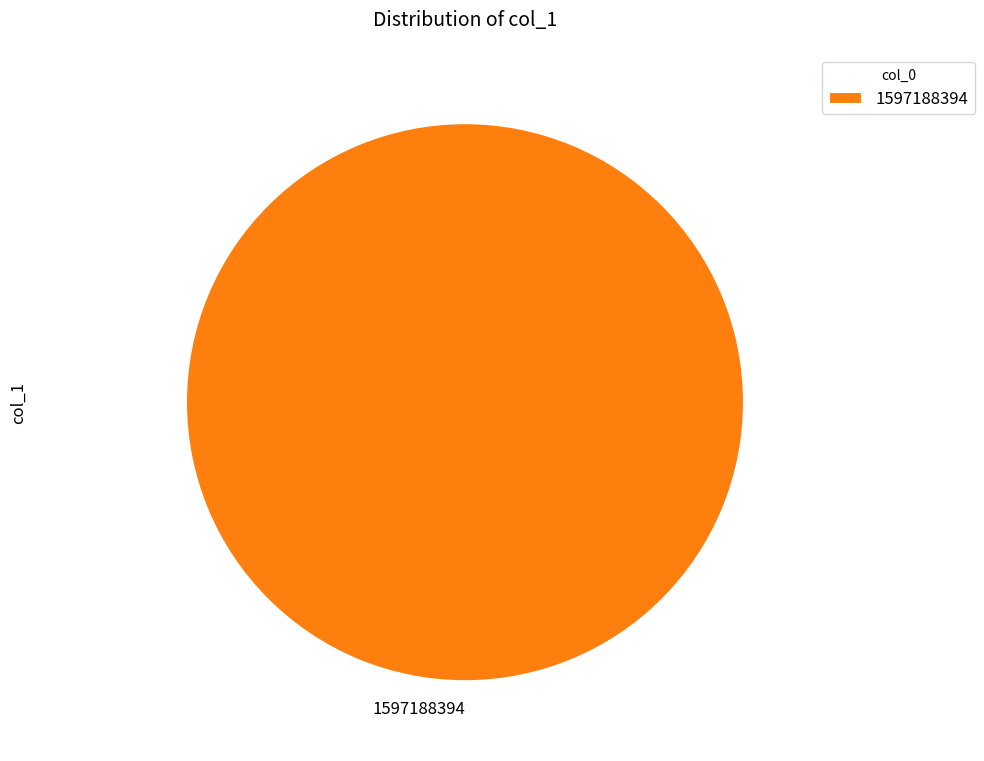

Is it true that 1597188394 is 100% of the pie?

True